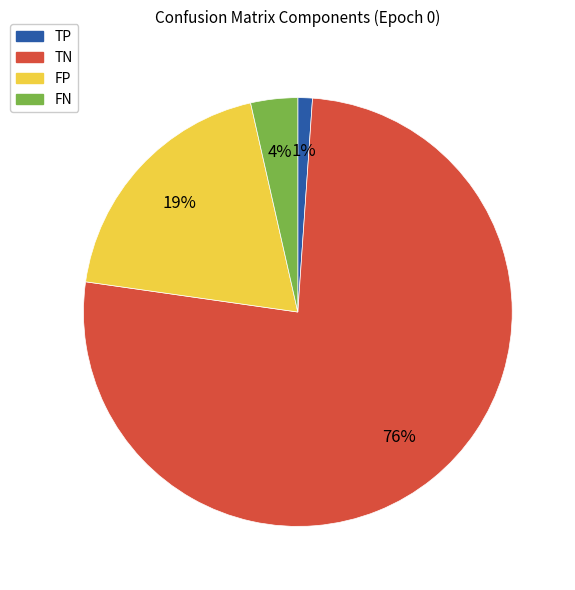

Which category accounts for the majority?

TN